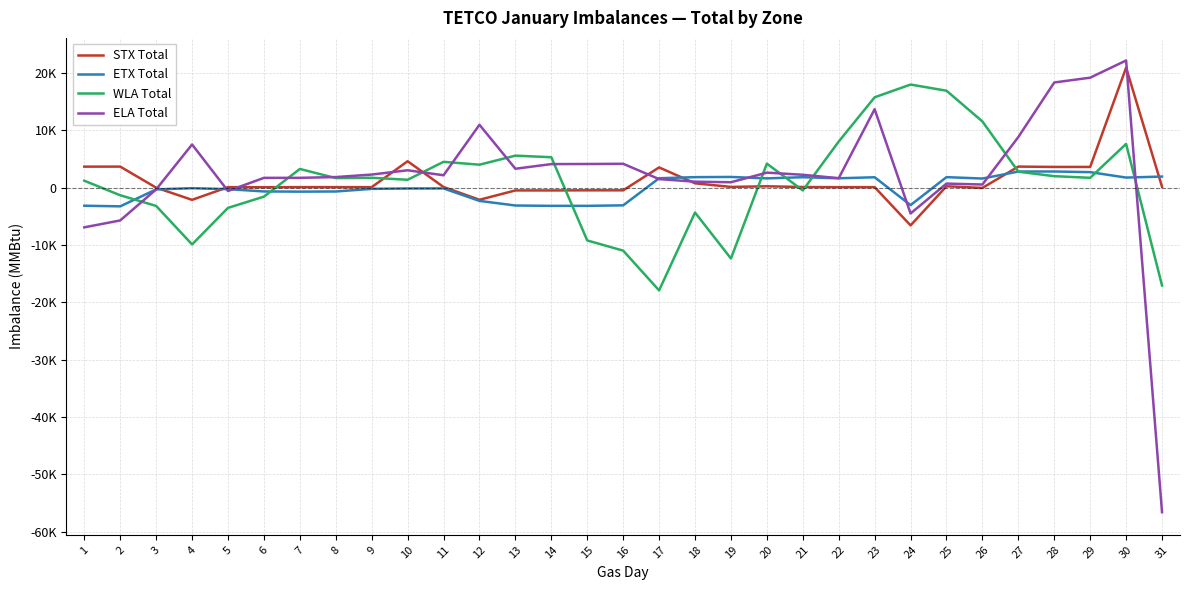

Rank the series by their average value, from highest to lowest.

ELA Total, STX Total, WLA Total, ETX Total